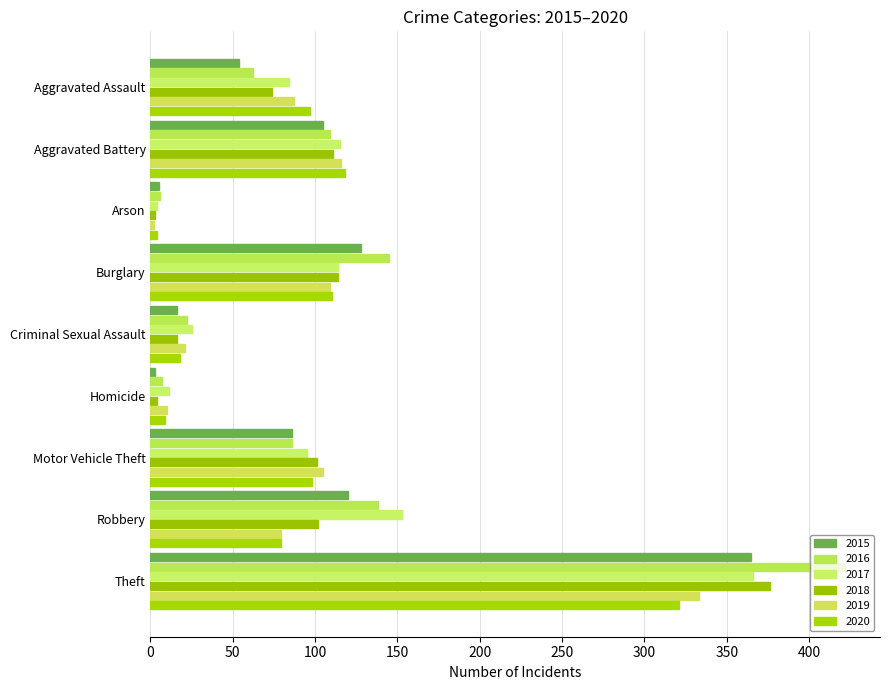

What is the average value of the 2020 series?

95